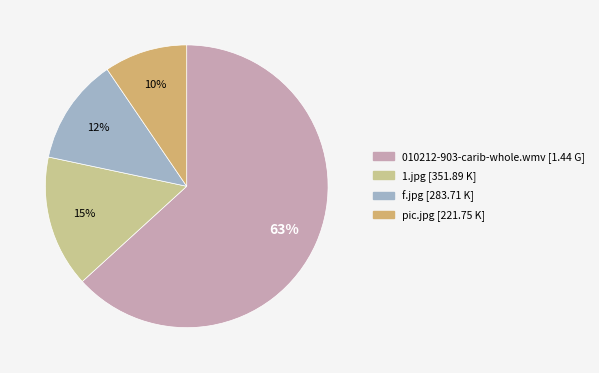

What is the largest slice in the pie chart?

010212-903-carib-whole.wmv